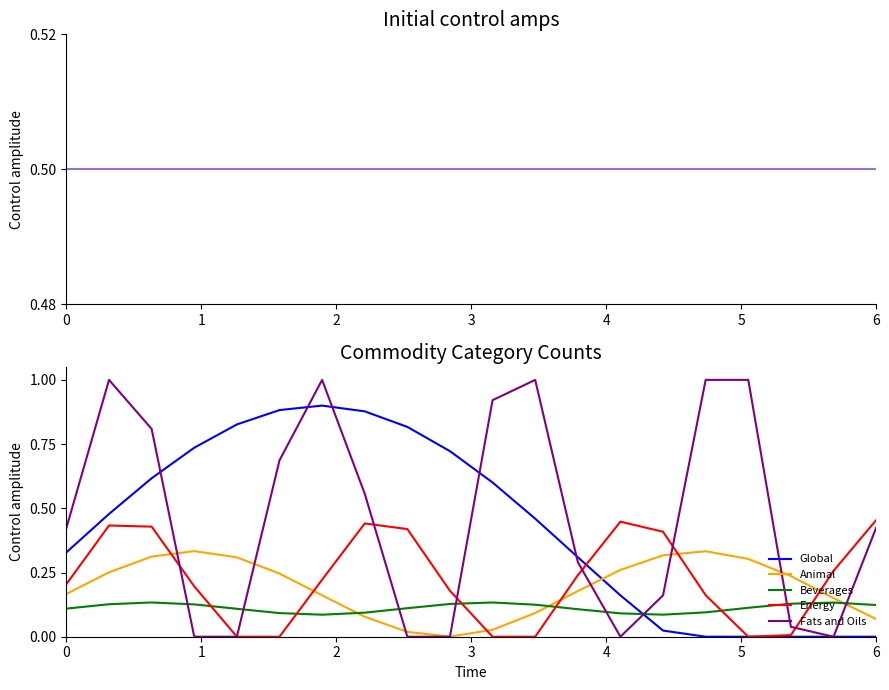

Does the chart display data point markers on the line(s)?

No